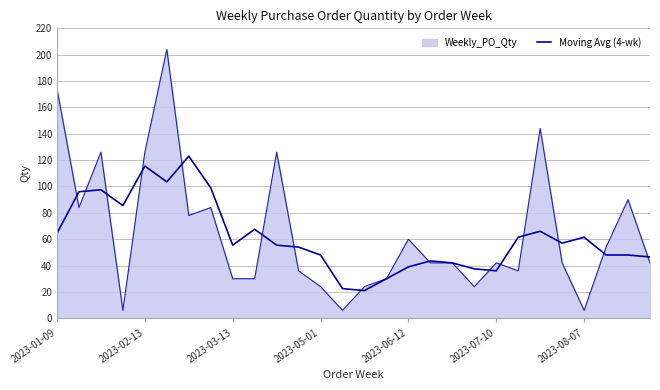

List the series in order of their peak value, lowest first.

Moving Avg (4-wk), Weekly_PO_Qty